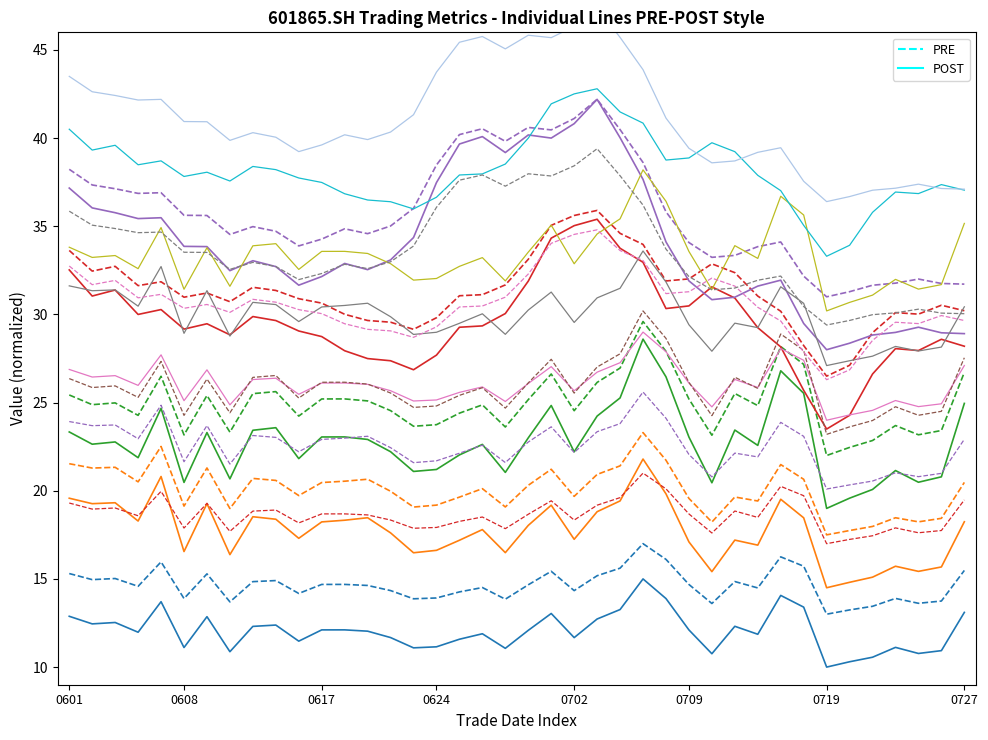

True or false: PRE and POST intersect in this chart.

False